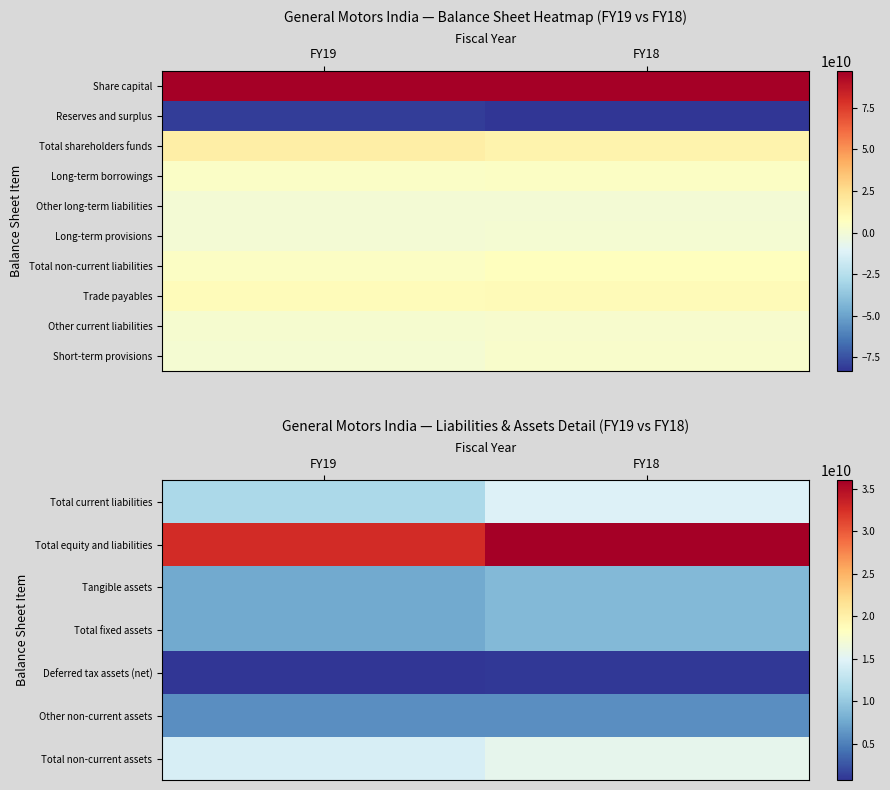

True or false: Short-term provisions has a value of 398984113 at FY19.

False